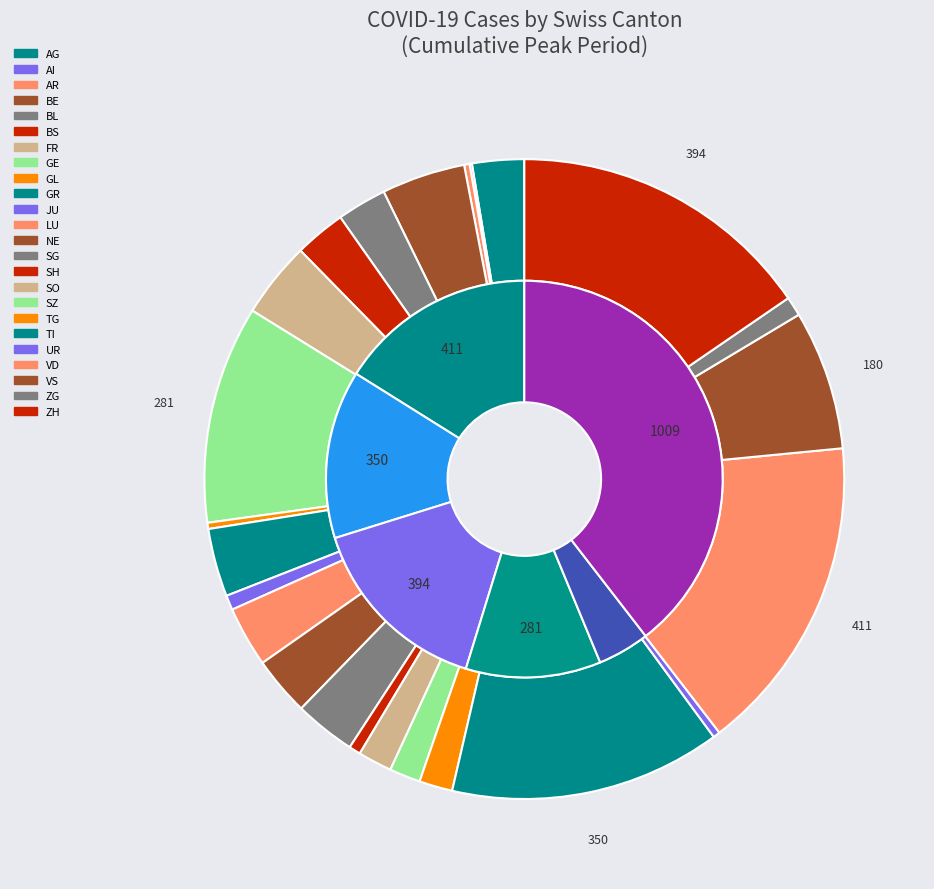

Between JU and BS, which is larger?

BS